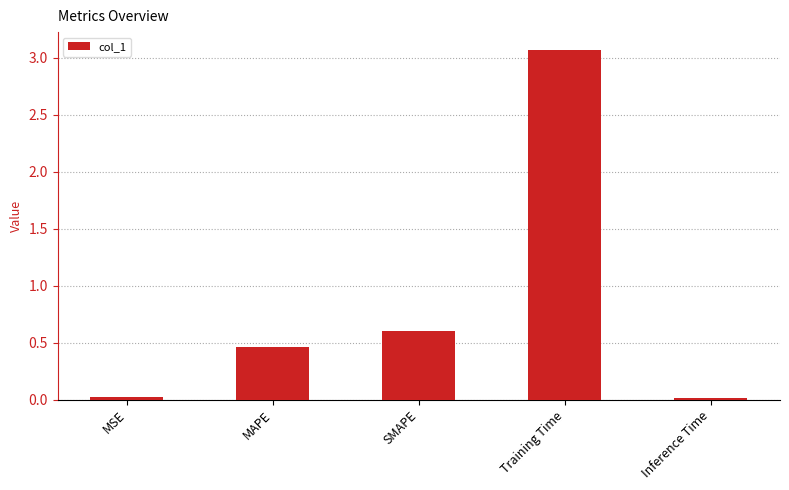

What is the difference between the maximum and minimum values?

3.1